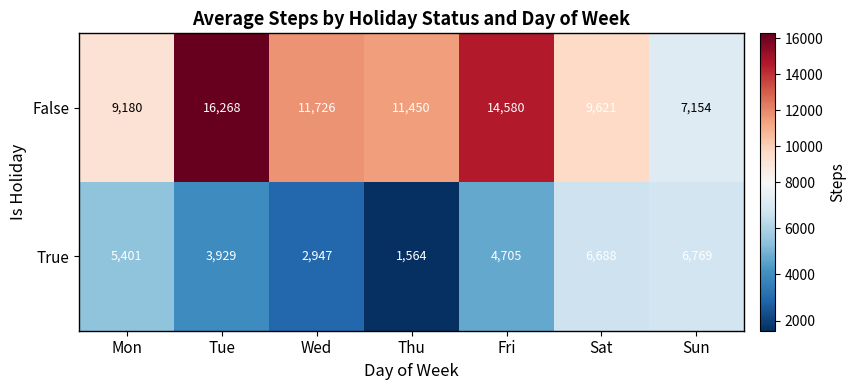

Reading left to right, transcribe all the data shown in this chart.

False: 9180	16268	11726	11450	14580	9621	7154
True: 5401	3929	2947	1564	4705	6688	6769